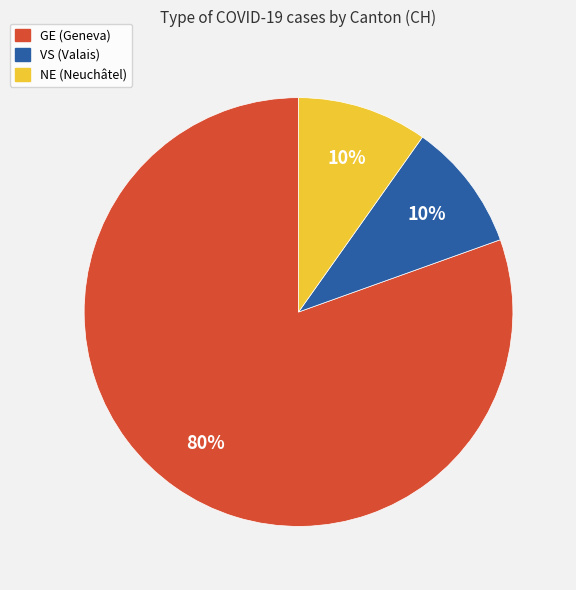

Does any single category account for the majority?

Yes